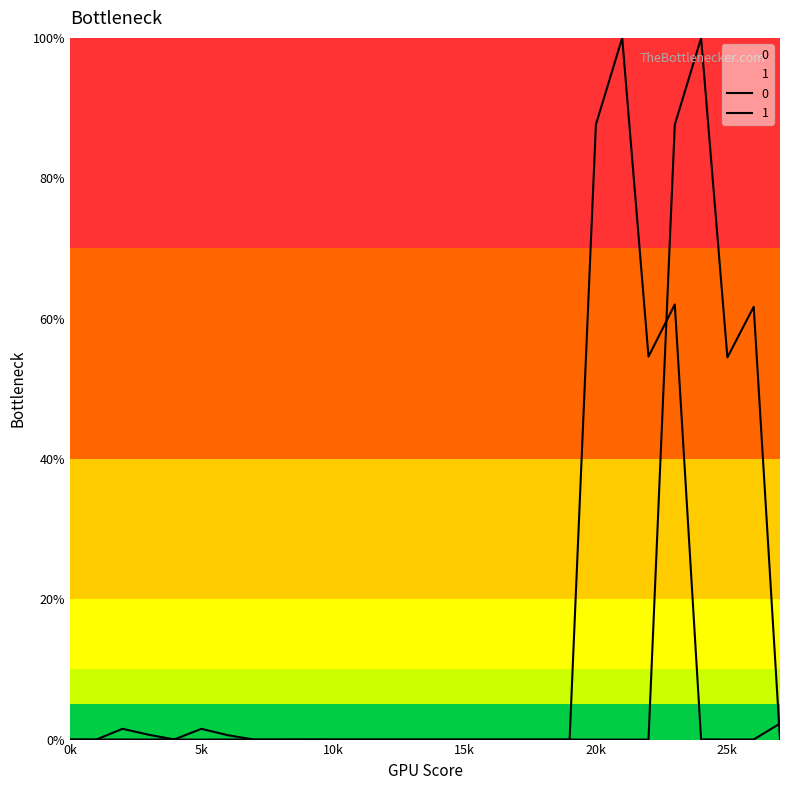

In 1, how many points are higher than both neighbors (excluding endpoints)?

7